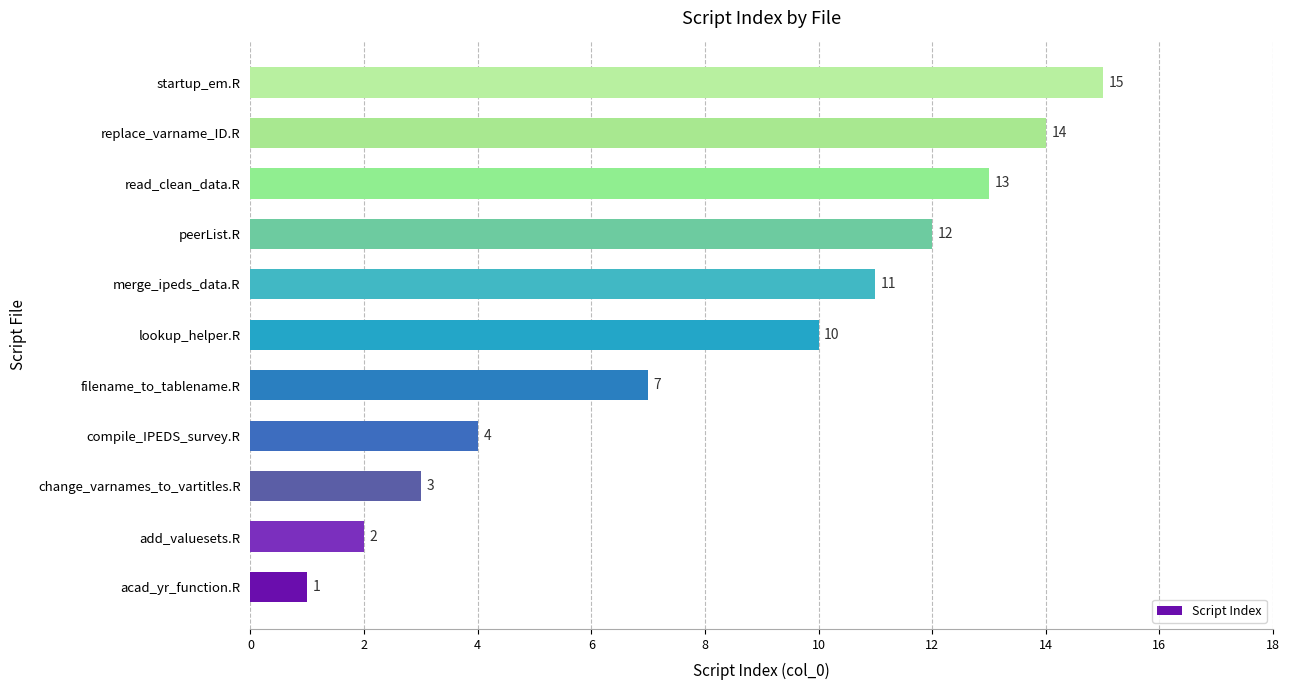

What is the difference between the maximum and minimum values?

14